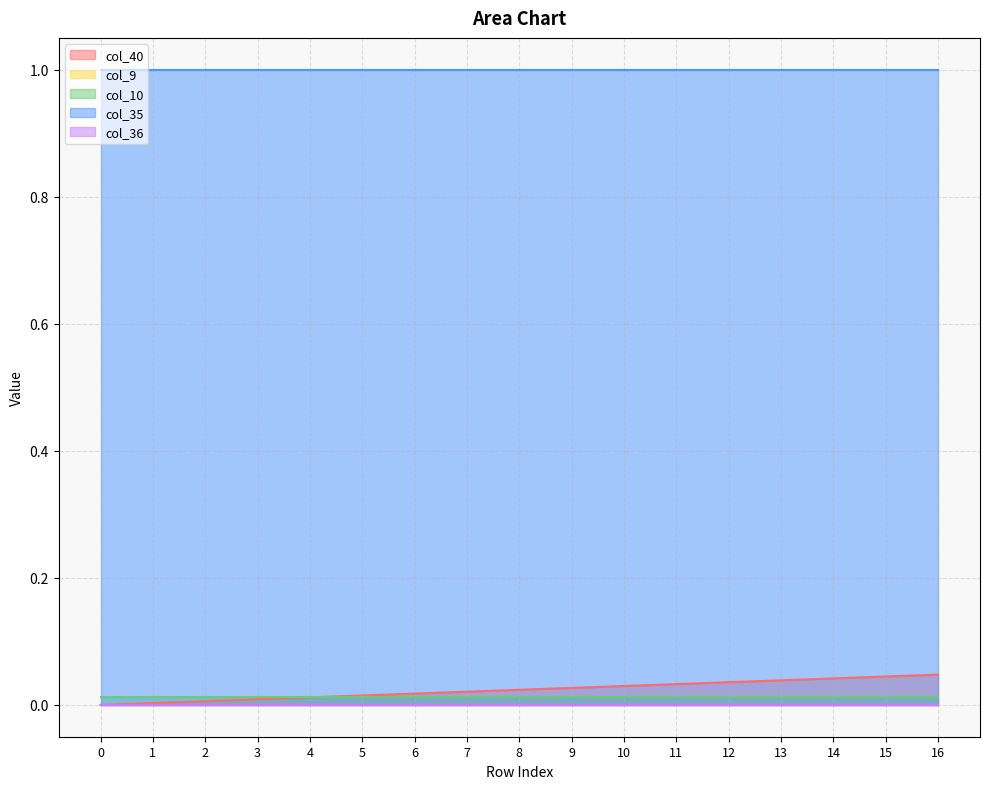

Reading left to right, what are all the values shown in this chart?

col_40: 0=0.0	1=0.0	2=0.0	3=0.0	4=0.0	5=0.0	6=0.0	7=0.0	8=0.0	9=0.0	10=0.0	11=0.0	12=0.0	13=0.0	14=0.0	15=0.0	16=0.0
col_9: 0=0.0	1=0.0	2=0.0	3=0.0	4=0.0	5=0.0	6=0.0	7=0.0	8=0.0	9=0.0	10=0.0	11=0.0	12=0.0	13=0.0	14=0.0	15=0.0	16=0.0
col_10: 0=0.0	1=0.0	2=0.0	3=0.0	4=0.0	5=0.0	6=0.0	7=0.0	8=0.0	9=0.0	10=0.0	11=0.0	12=0.0	13=0.0	14=0.0	15=0.0	16=0.0
col_35: 0=1.0	1=1.0	2=1.0	3=1.0	4=1.0	5=1.0	6=1.0	7=1.0	8=1.0	9=1.0	10=1.0	11=1.0	12=1.0	13=1.0	14=1.0	15=1.0	16=1.0
col_36: 0=0.0	1=0.0	2=0.0	3=0.0	4=0.0	5=0.0	6=0.0	7=0.0	8=0.0	9=0.0	10=0.0	11=0.0	12=0.0	13=0.0	14=0.0	15=0.0	16=0.0